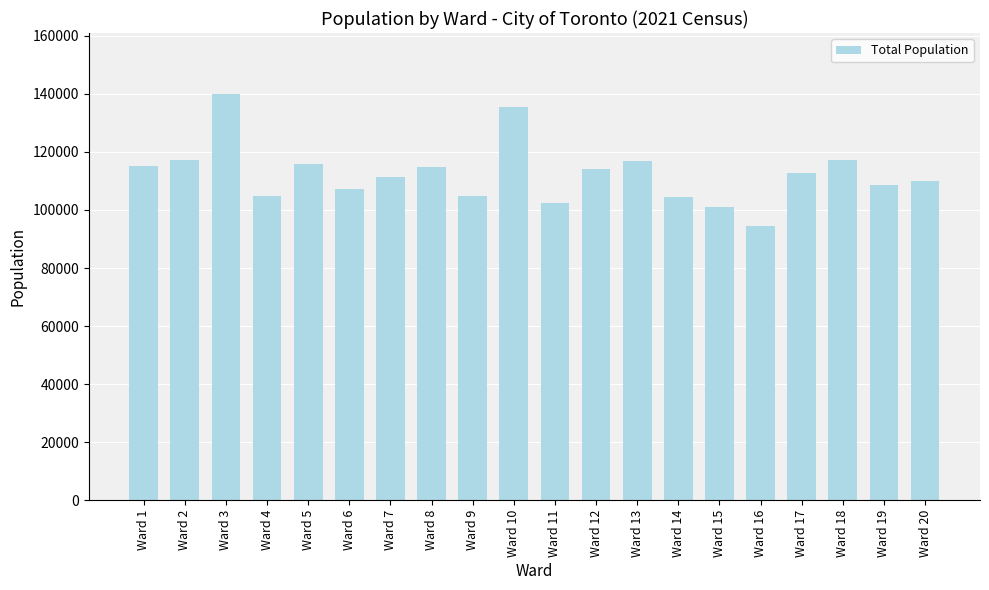

What is the difference between the maximum and minimum values?

45585